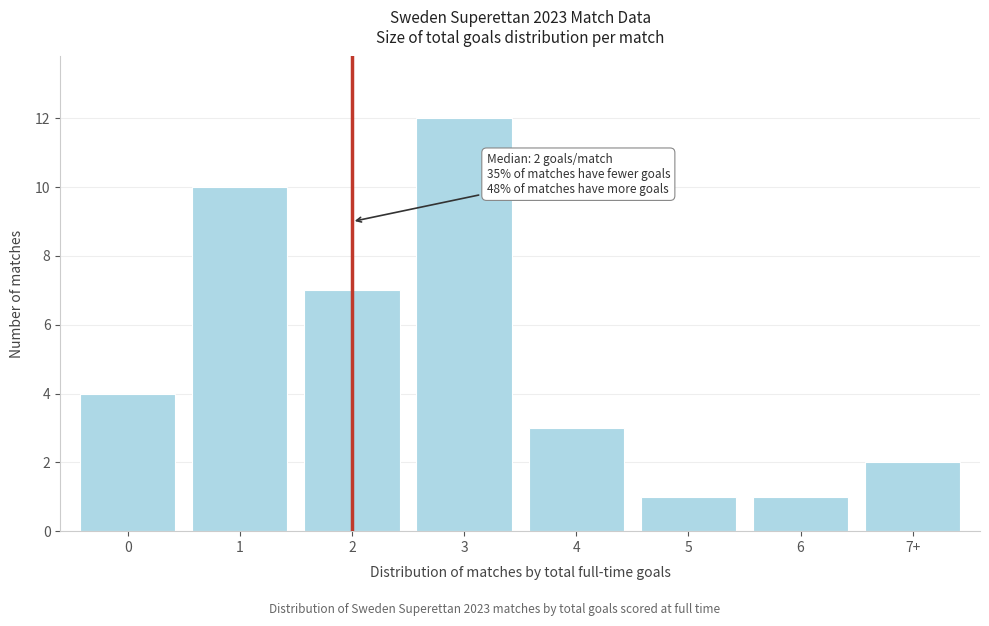

Reading right to left, transcribe all the data shown in this chart.

2	1	1	3	12	7	10	4